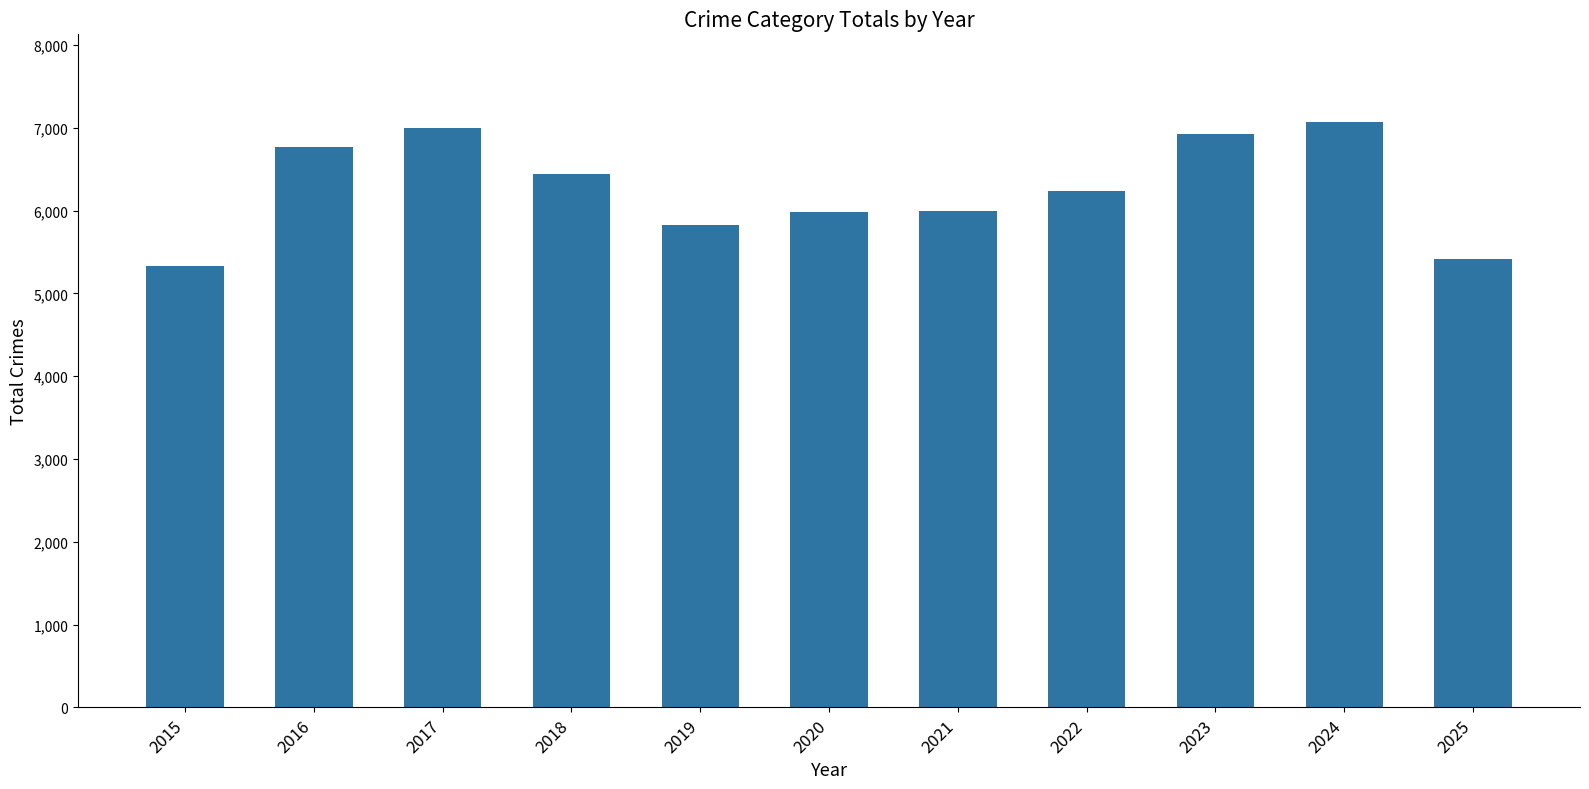

What is the smallest value displayed?

5336